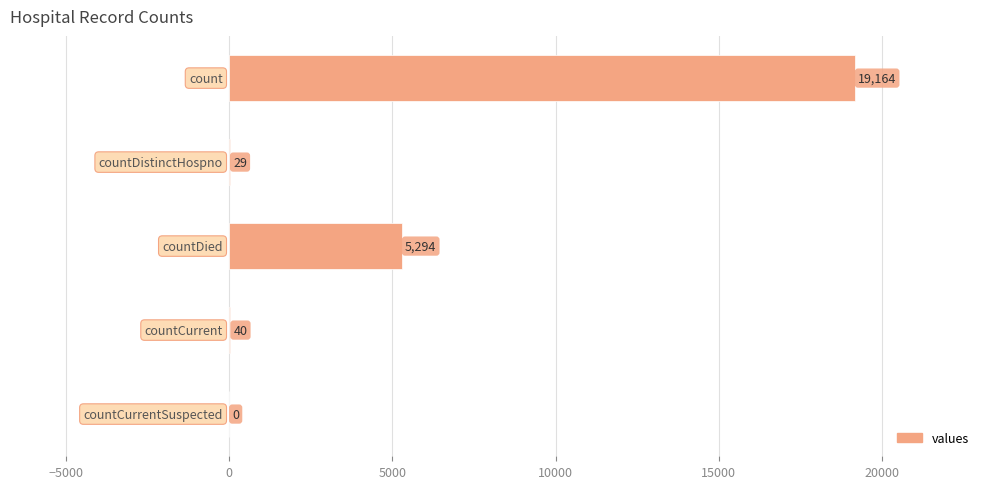

How many data points does each series have?

5